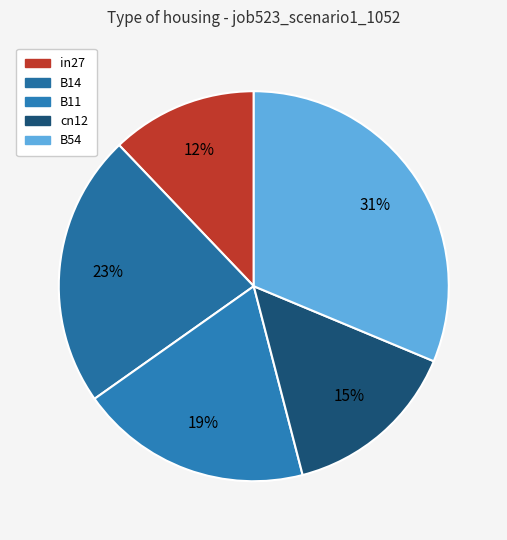

Which category has the smallest portion of the pie?

in27